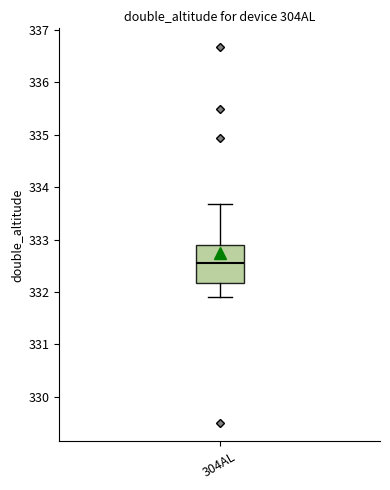

Where does the median line of the box for 304AL sit on the y-axis? The values are not printed on the chart, so give them approximately, as read against the axis.

332.6